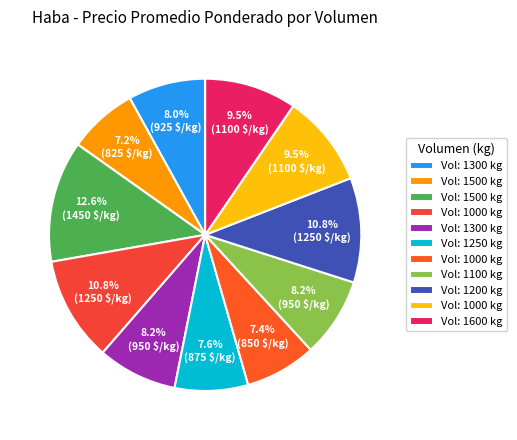

What is the largest slice in the pie chart?

1500